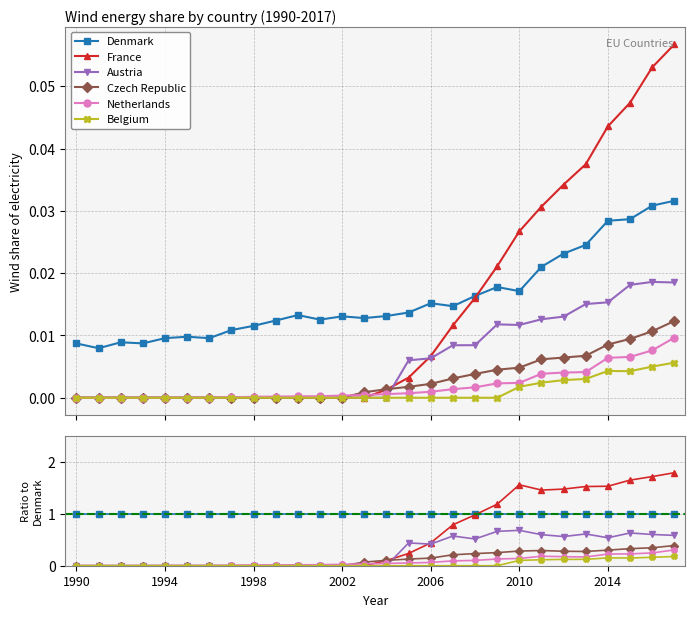

Which series has the largest total across all categories?

Denmark